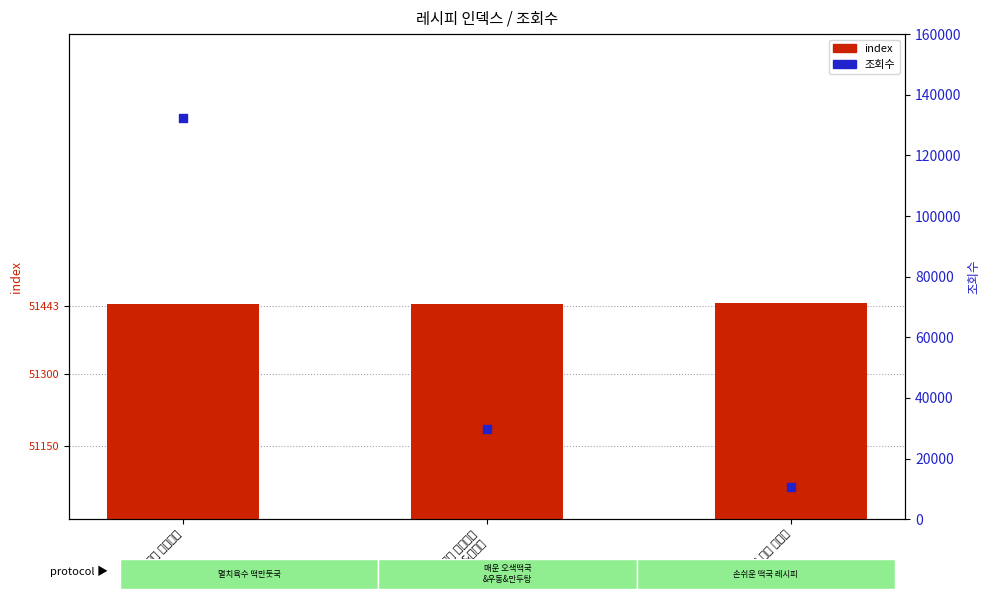

What are all the series names shown in the legend?

index, 조회수